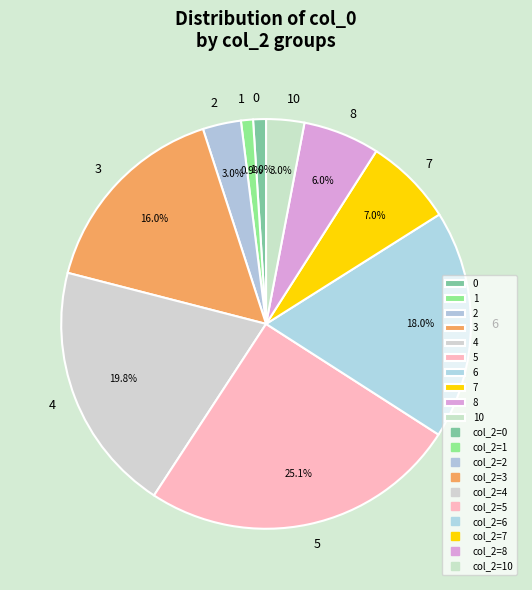

To the nearest percent, what is the difference between the 7 and 0 slice percentages?

6%